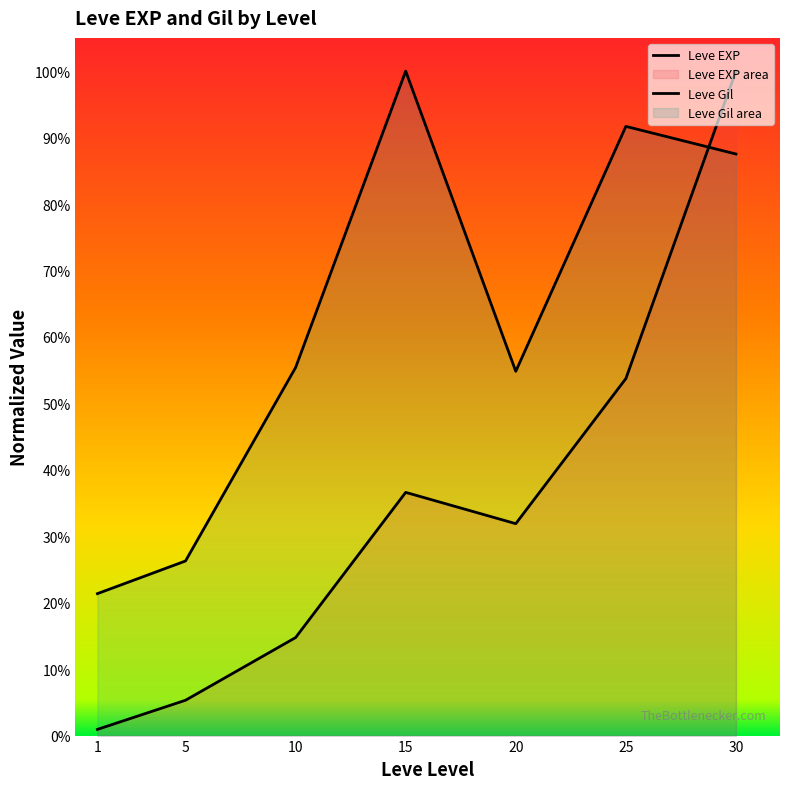

Which series ends up on top after the final intersection of Leve EXP and Leve Gil?

Leve EXP